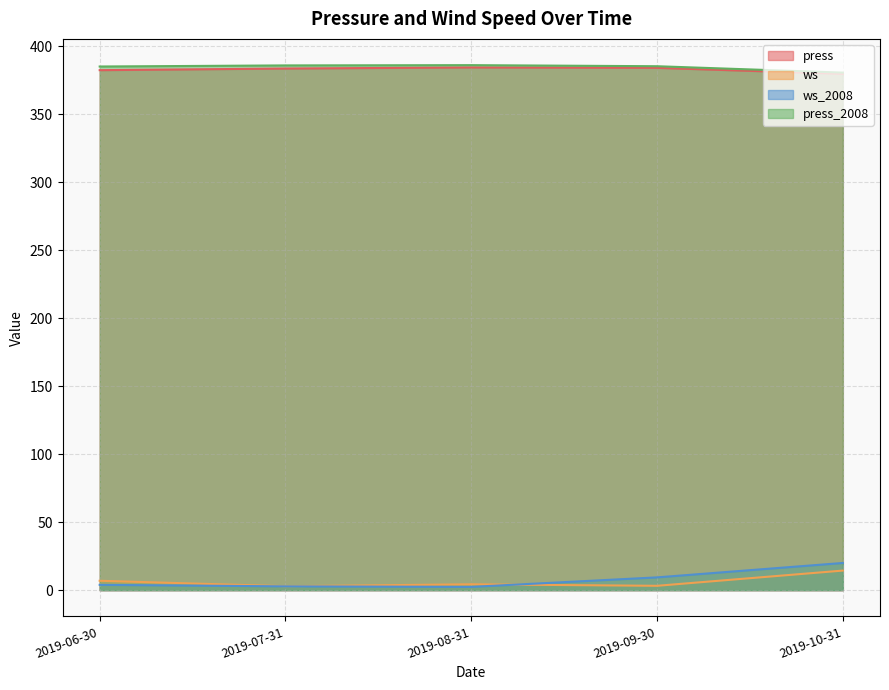

The ws series shows 4.3 at 2019-08-31. True or false?

True